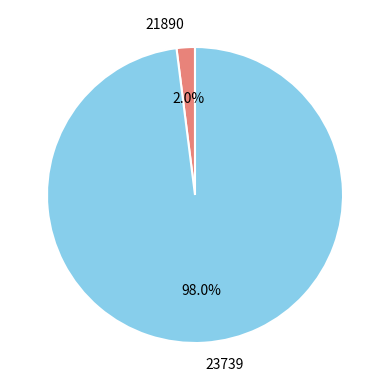

To the nearest percent, what is the average slice percentage?

50%